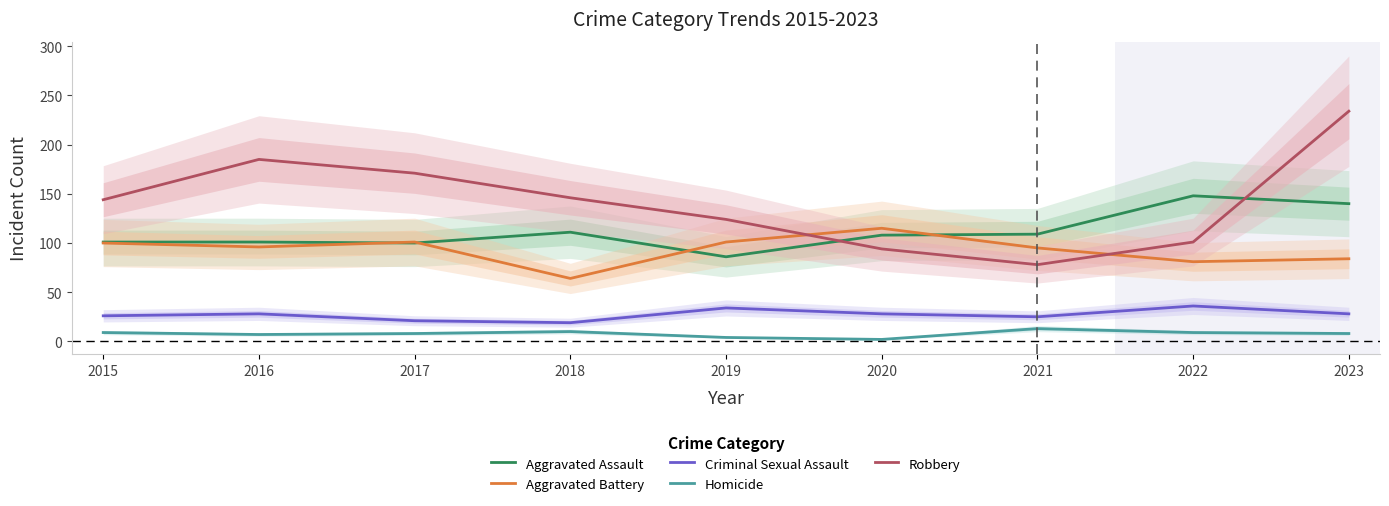

What is the approximate value of Aggravated Battery at 2021, to the nearest 5?

95